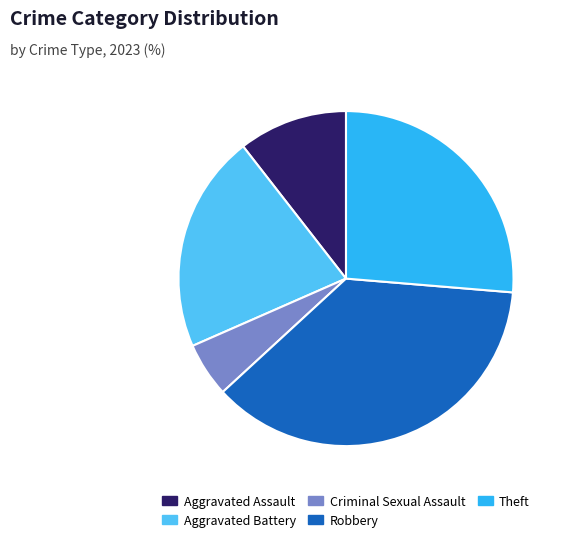

Which category has the biggest portion of the pie?

Robbery